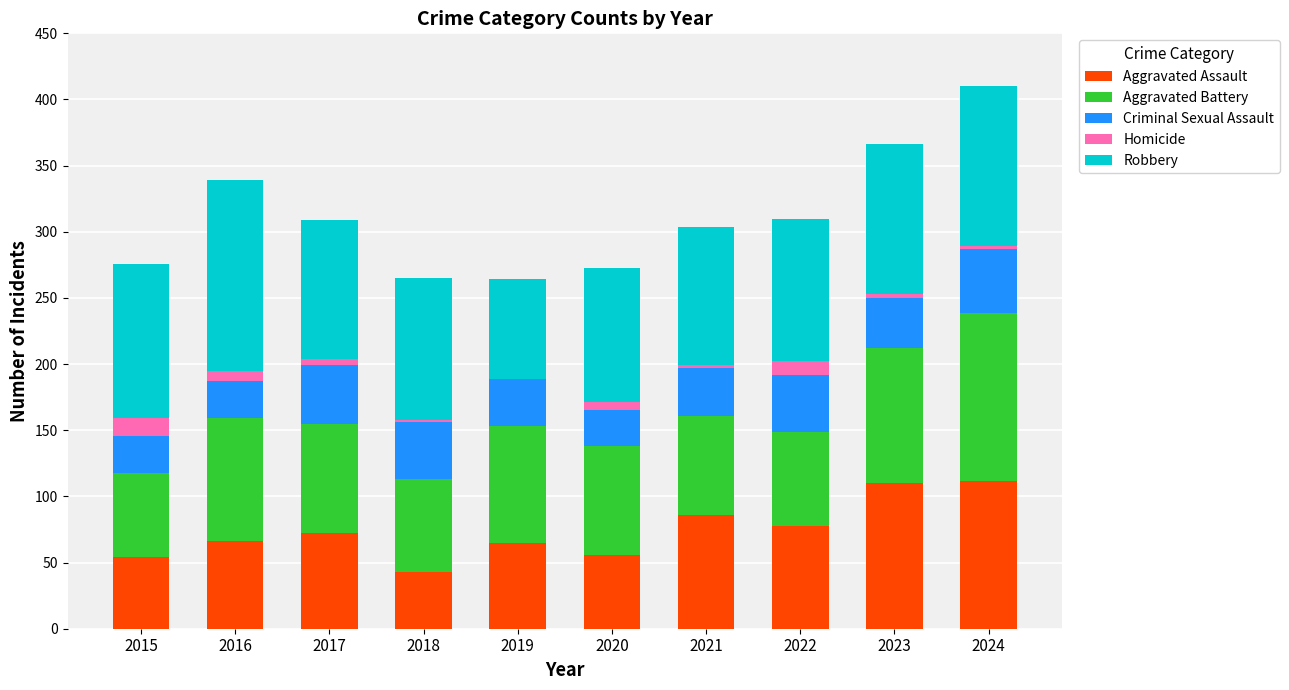

What is the maximum value for Aggravated Assault?

112